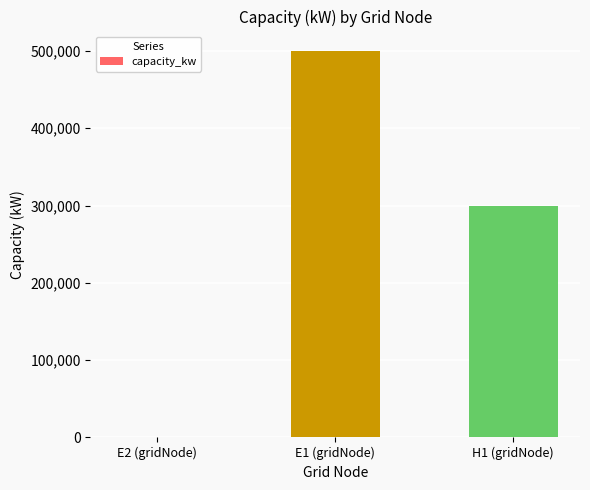

What is the sum of all values?

801000